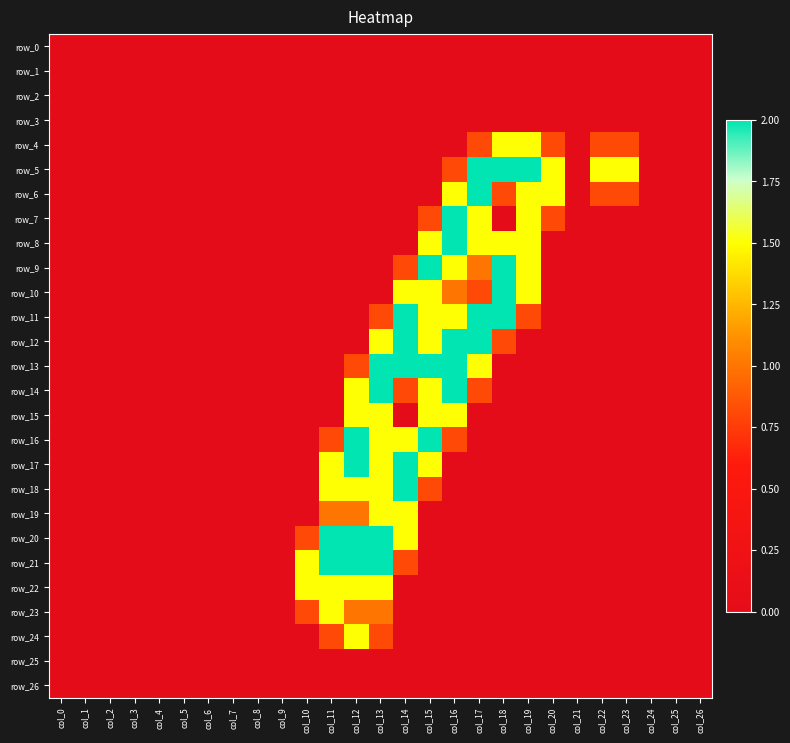

Which series has the largest total across all categories?

row_5